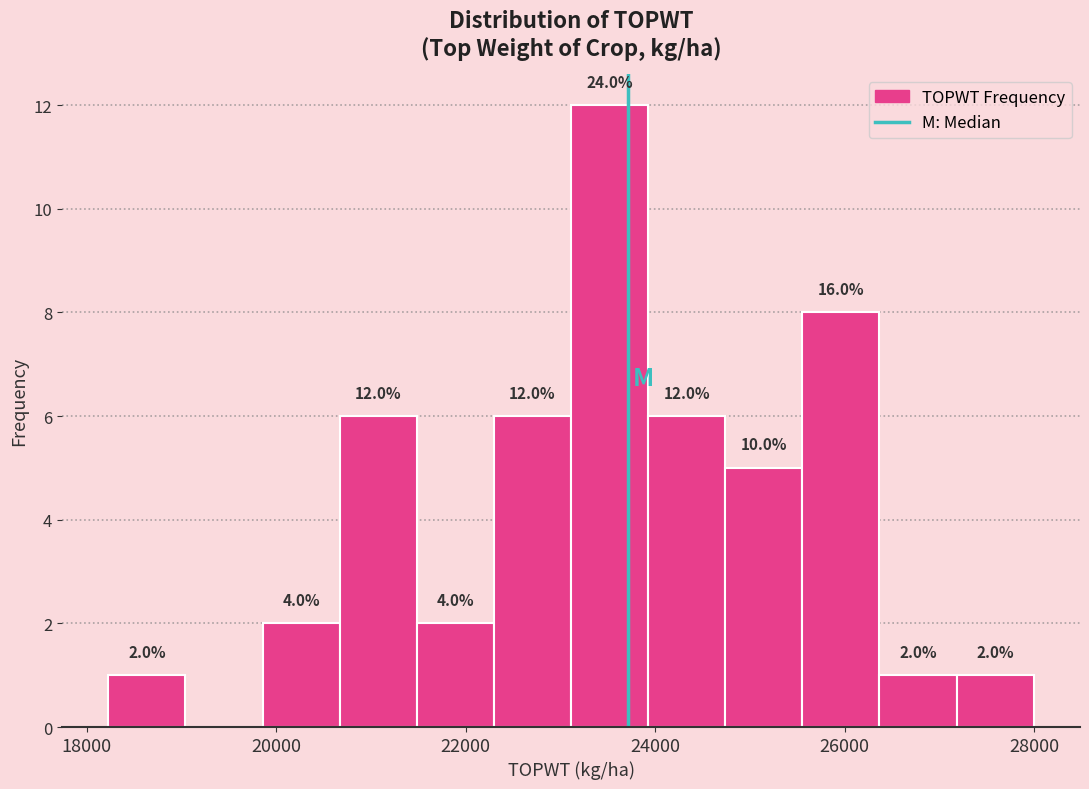

Which range on the x-axis has the tallest bar?

23200 to 24000